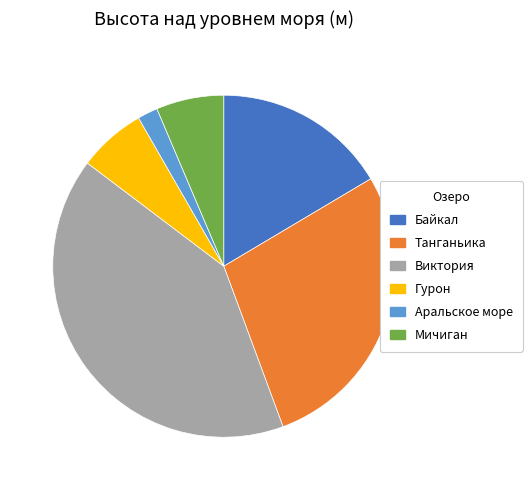

Does Байкал represent more than half of the total?

No